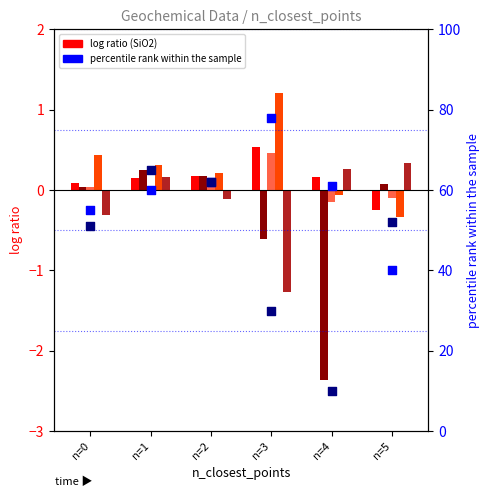

At how many categories does at least one series exceed 0?

6